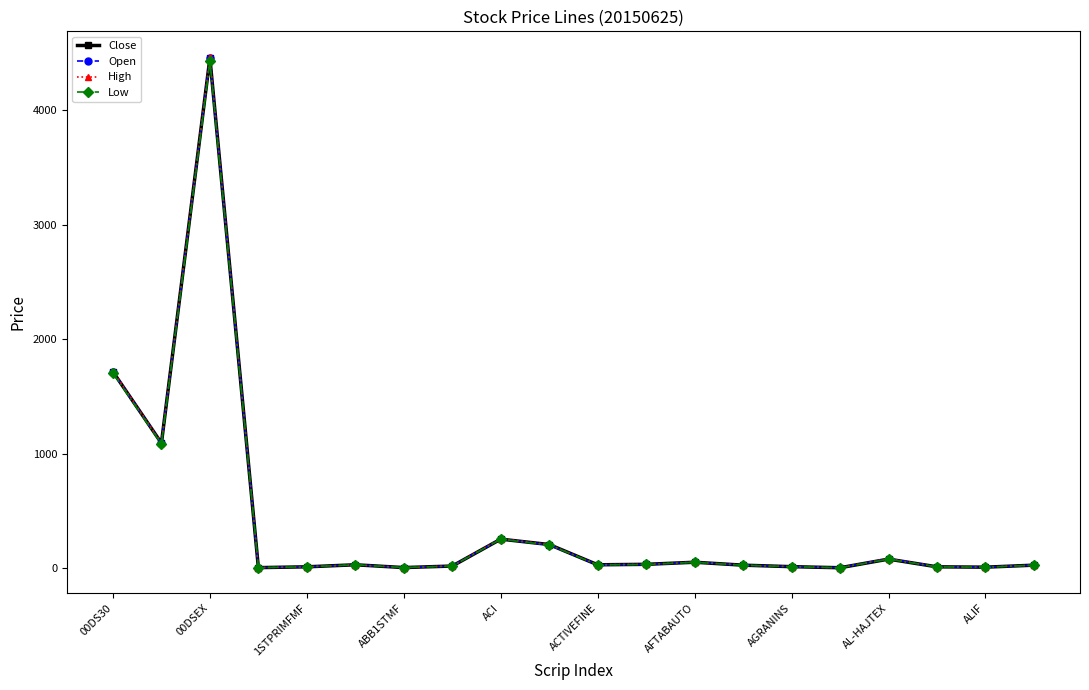

True or false: Low has more than 1 points higher than both neighbors.

True